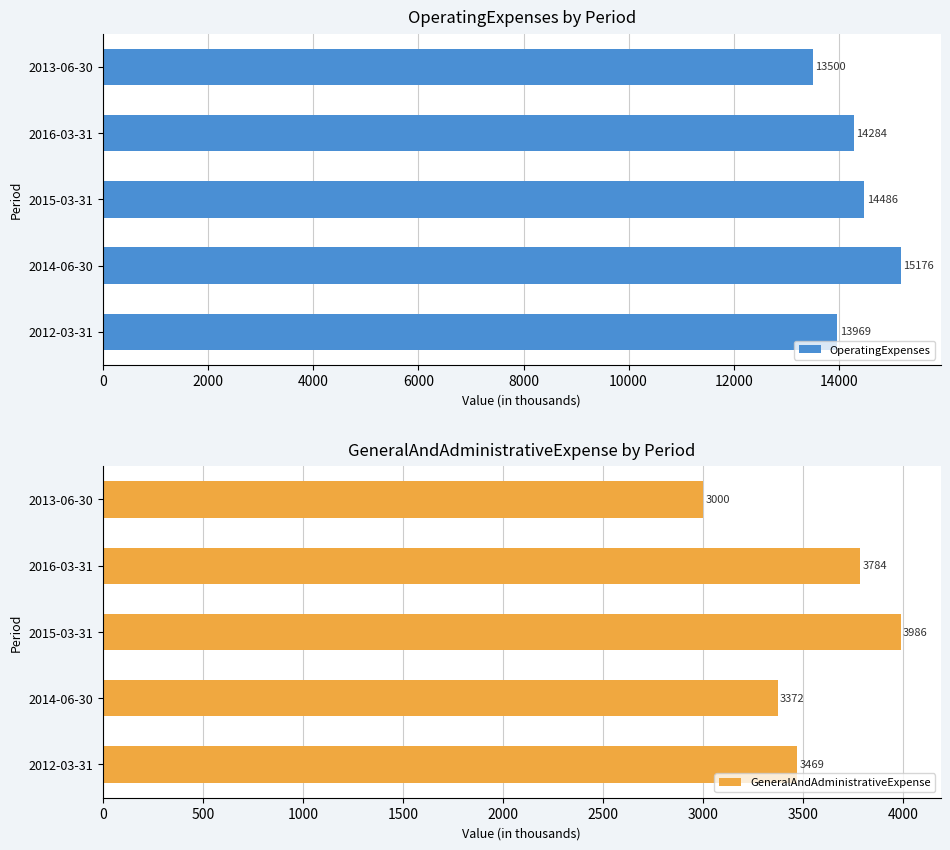

What is the value of the GeneralAndAdministrativeExpense bar at the 5th from the left?

3000